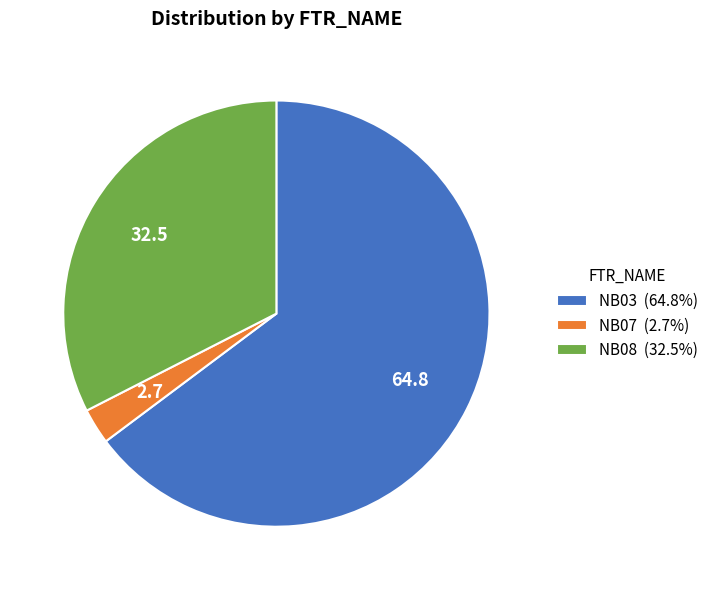

How many slices are in this pie chart?

3